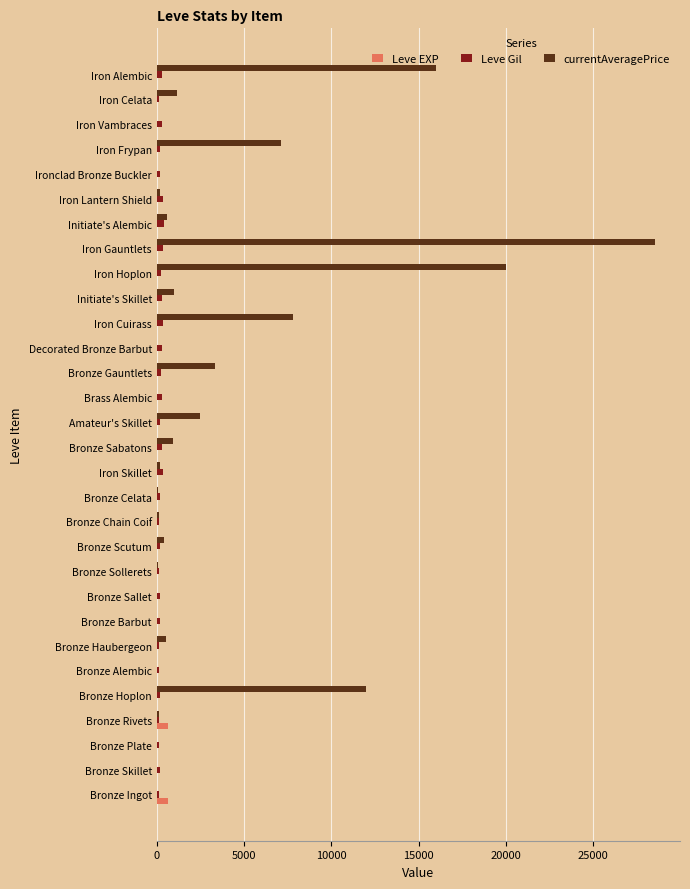

What is the sum of all Leve Gil values?

6705